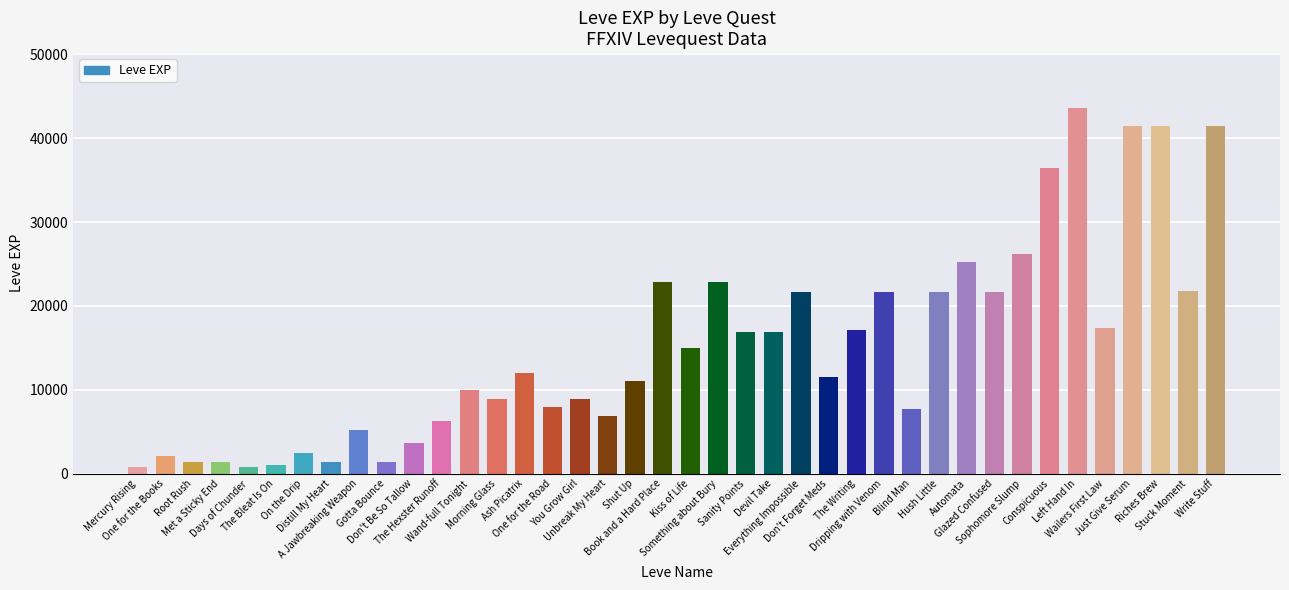

What is the label of the 24th bar from the right?

You Grow Girl